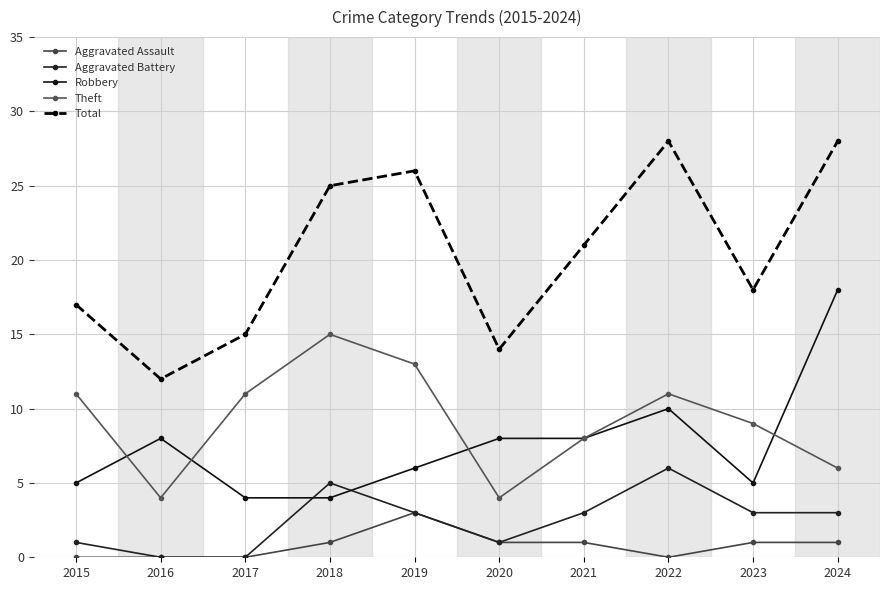

Reading left to right, extract all data points from this chart.

Aggravated Assault: 0	0	0	1	3	1	1	0	1	1
Aggravated Battery: 1	0	0	5	3	1	3	6	3	3
Robbery: 5	8	4	4	6	8	8	10	5	18
Theft: 11	4	11	15	13	4	8	11	9	6
Total: 17	12	15	25	26	14	21	28	18	28